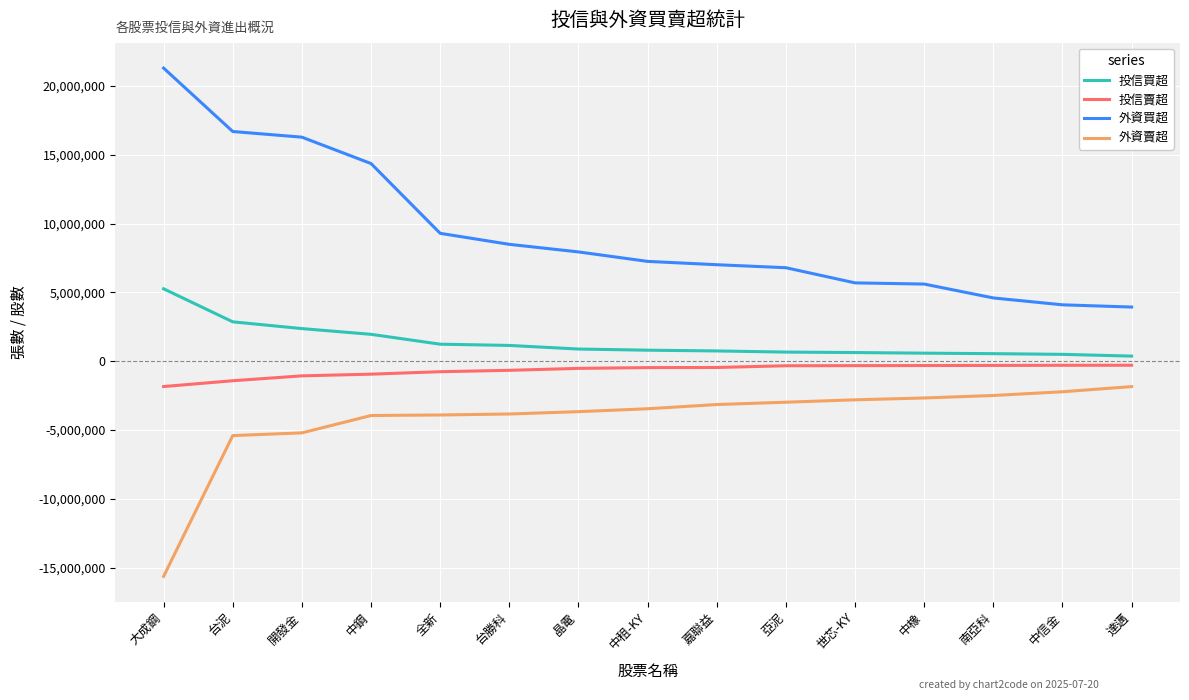

At how many categories does at least one series exceed 583421?

15